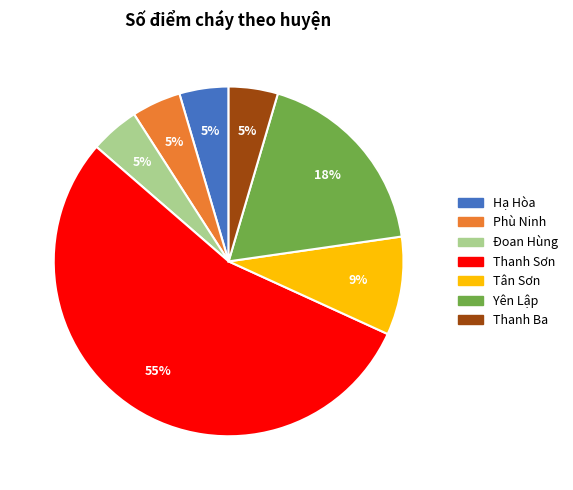

The Đoan Hùng slice represents 5% of the pie. True or false?

True